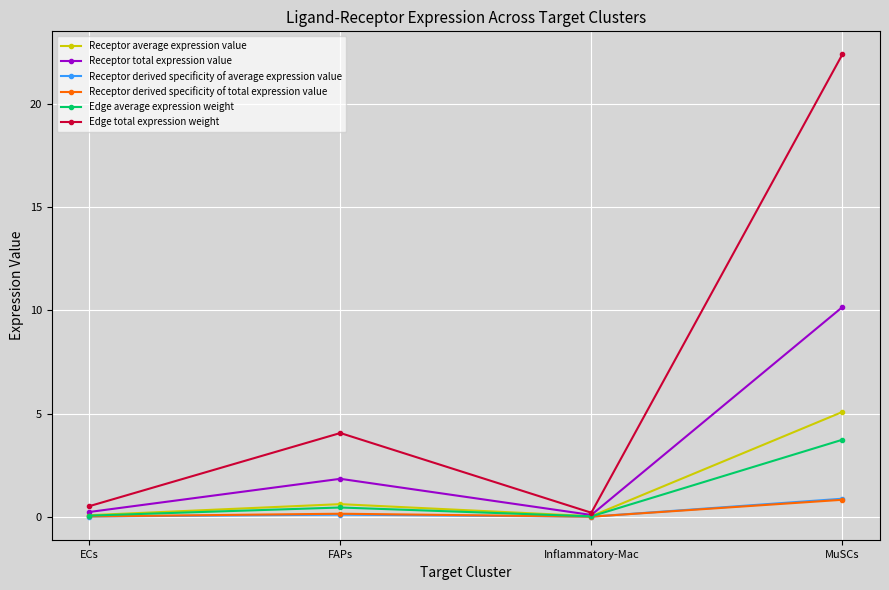

The value of Receptor average expression value at MuSCs is 8.8. True or false?

False